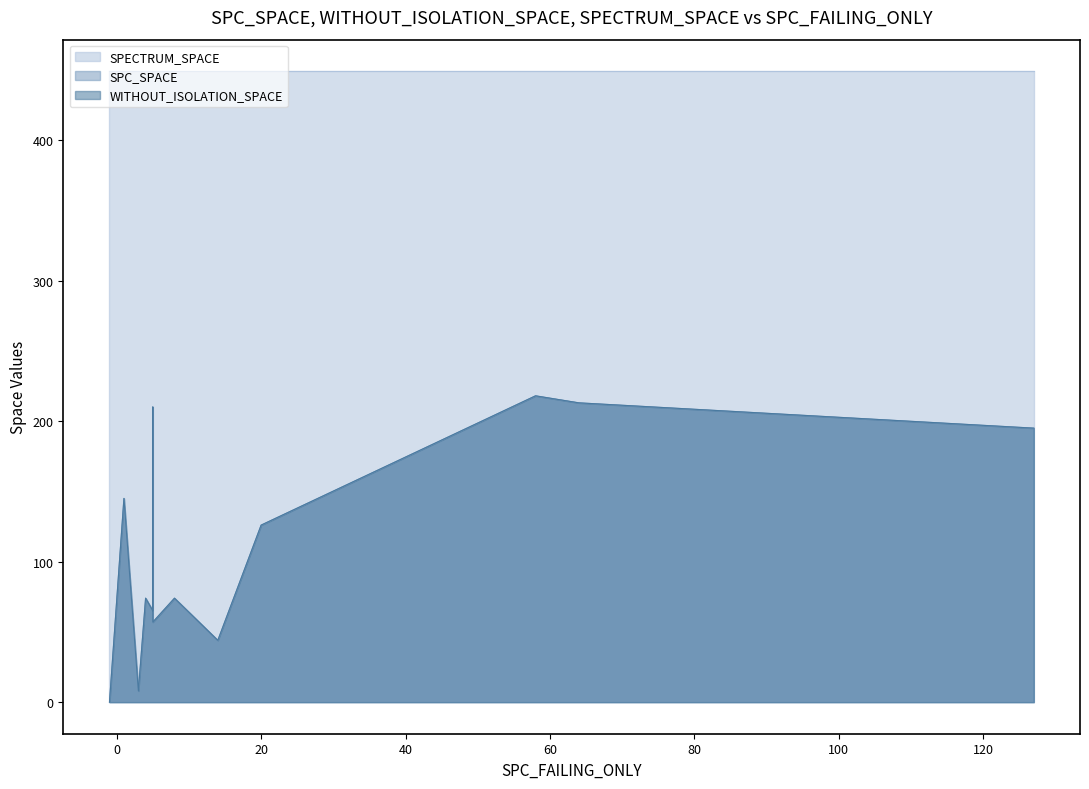

At how many categories does at least one series exceed 141?

26